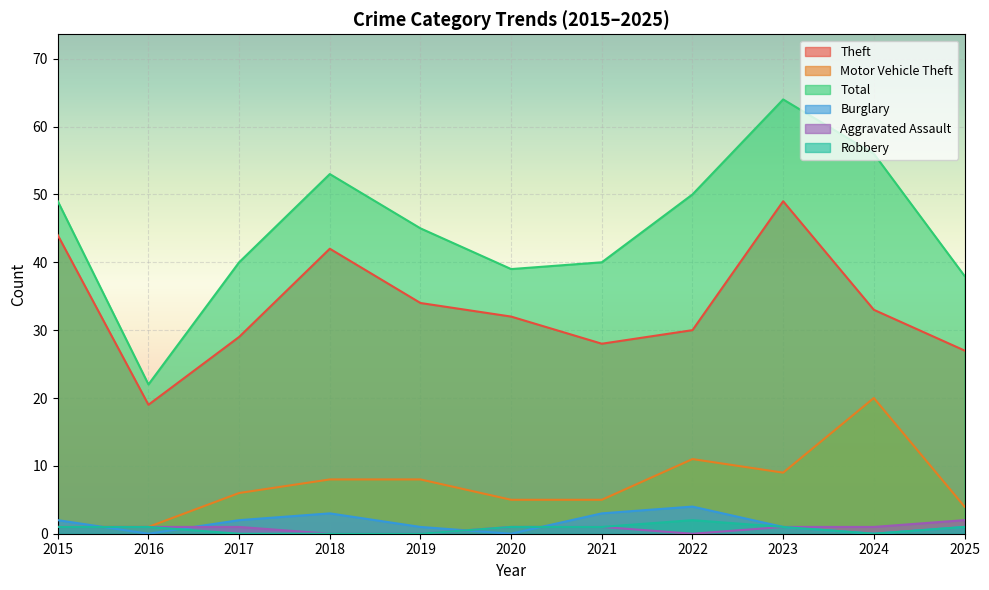

List the labels in order of Total value, largest first.

2023, 2024, 2018, 2022, 2015, 2019, 2017, 2021, 2020, 2025, 2016